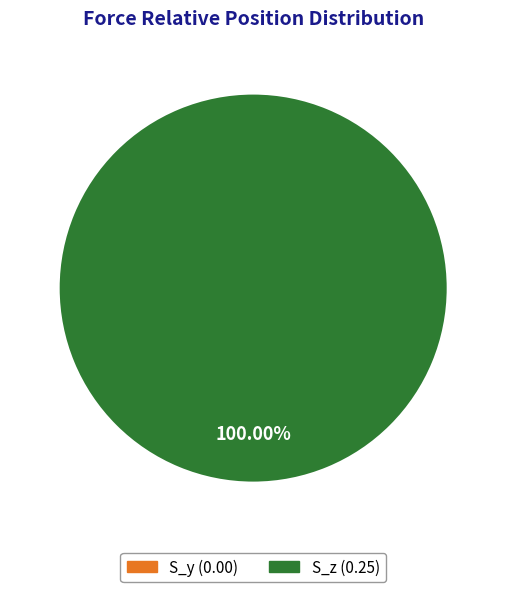

Rank the categories by value from lowest to highest.

S_y, S_z